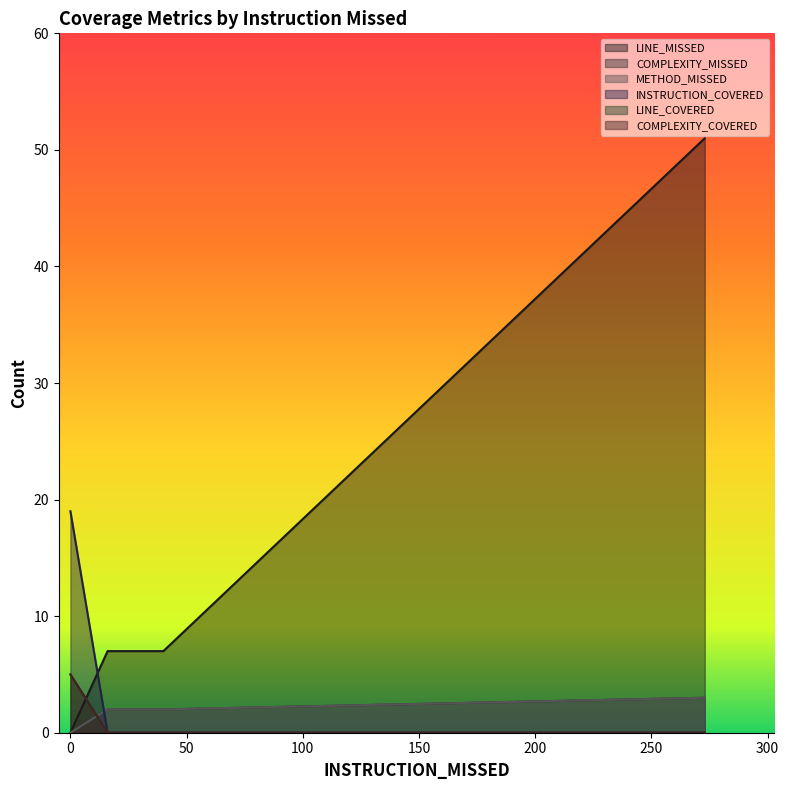

The value of LINE_COVERED at 40 is 0. True or false?

True